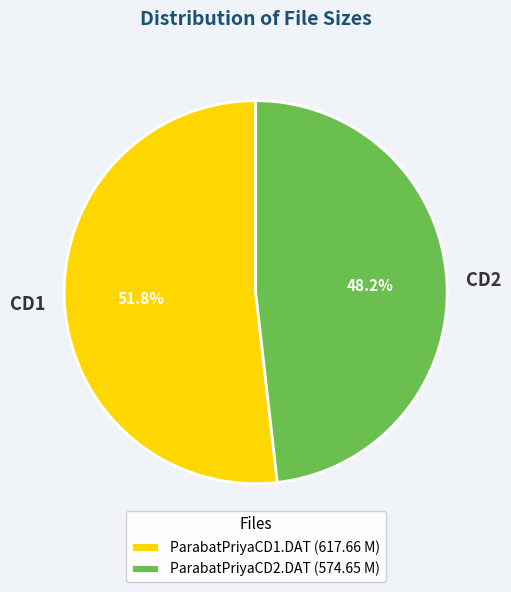

To the nearest percent, what is the combined percentage of ParabatPriyaCD2.DAT and ParabatPriyaCD1.DAT?

100%